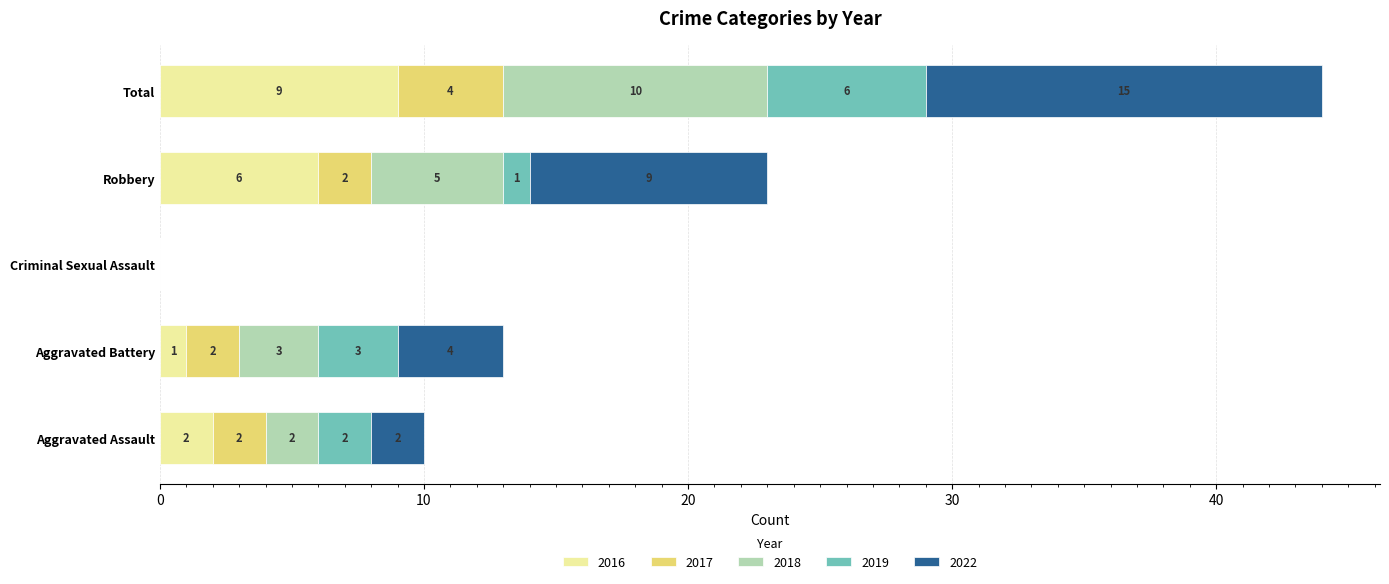

What is the approximate value of 2016 at Total?

9